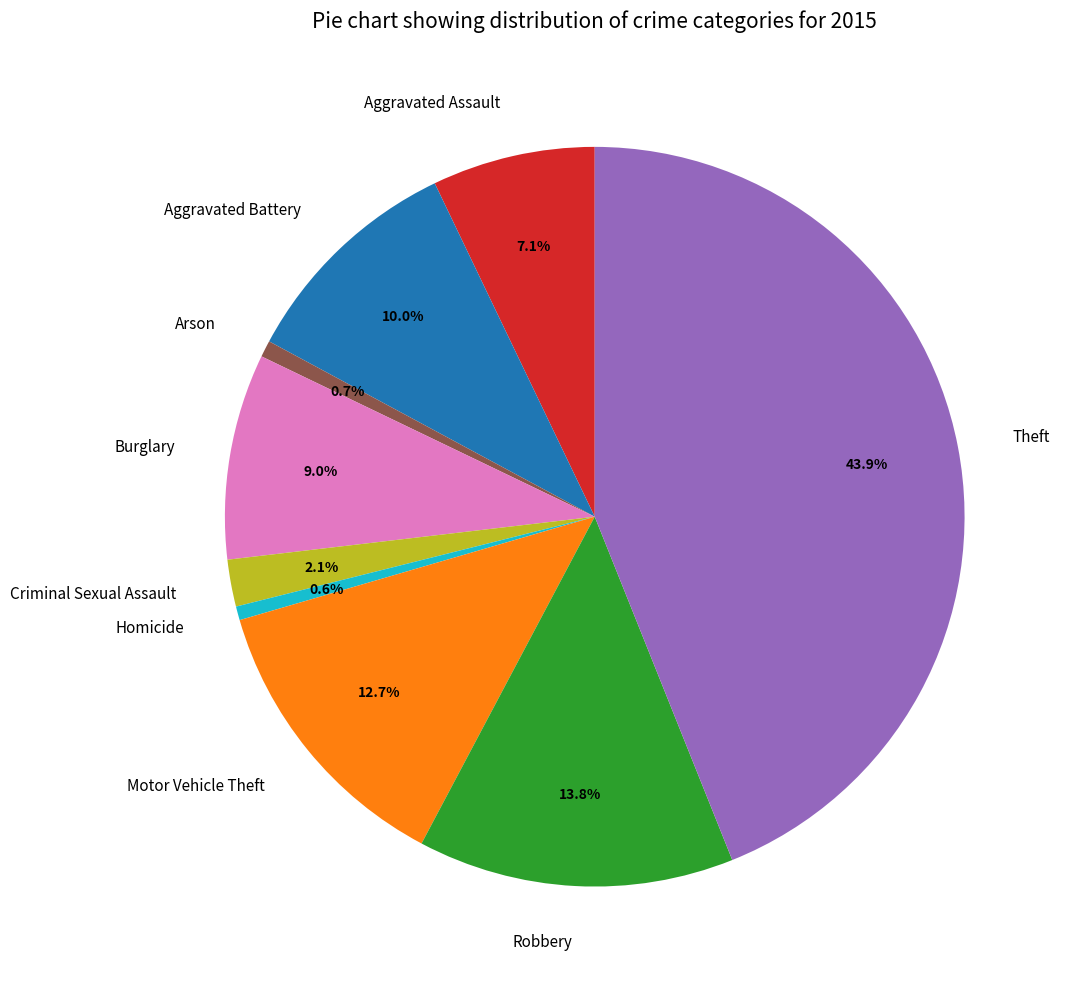

How many slices are in this pie chart?

9